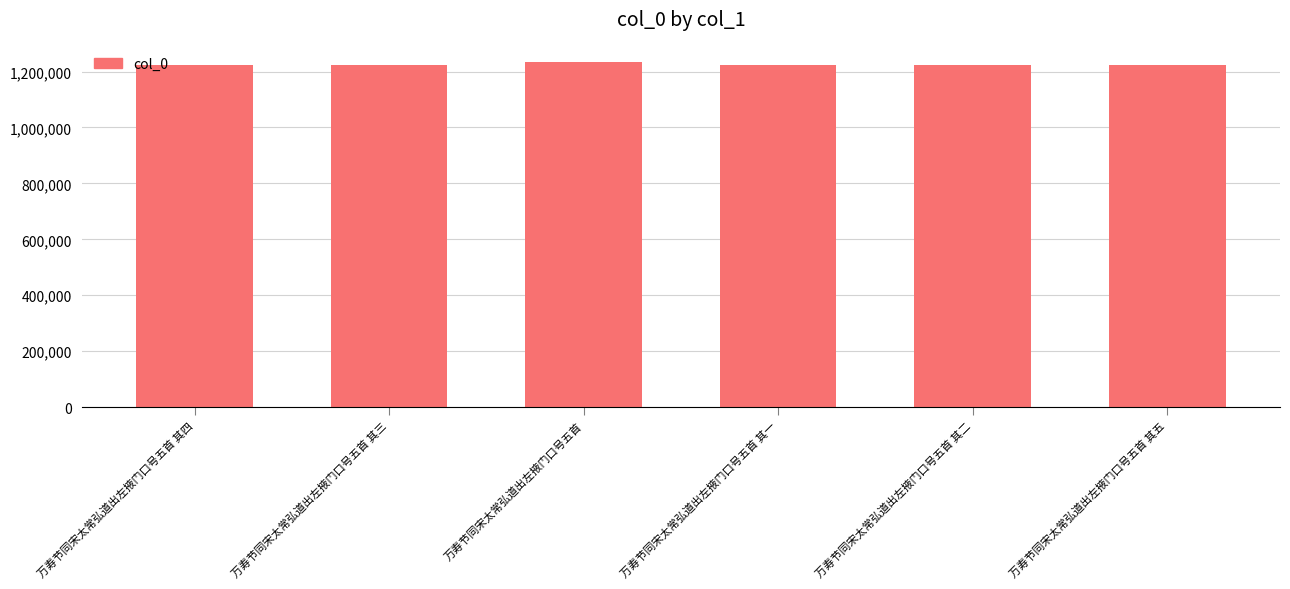

What is the label of the 6th bar from the left?

万寿节同宋太常弘道出左掖门口号五首 其五